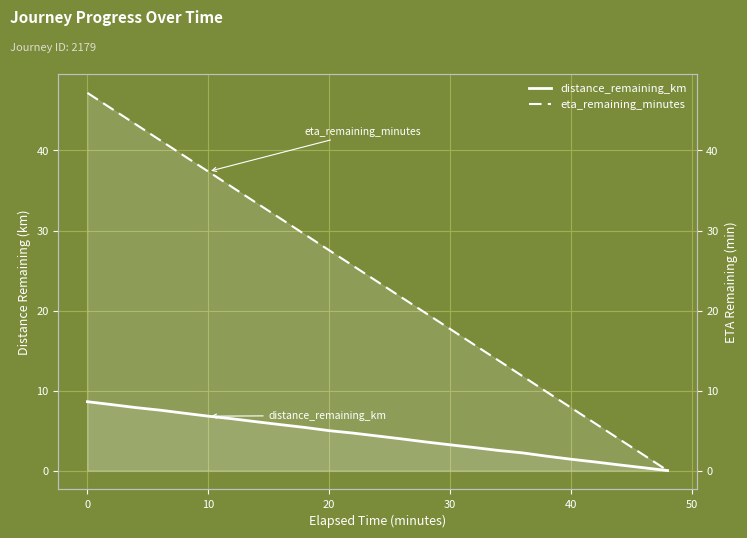

List the series in order of their overall mean, highest first.

eta_remaining_minutes, distance_remaining_km